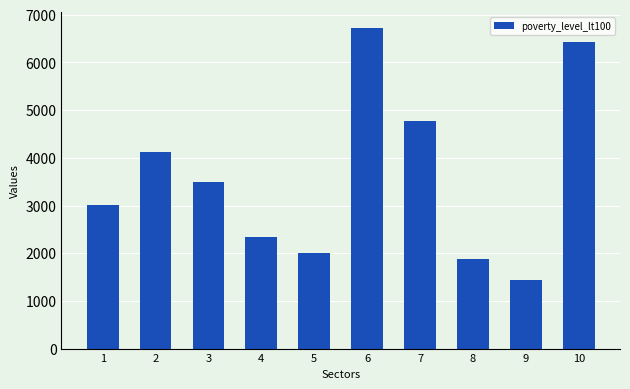

What is the difference between the maximum and second lowest values?

4848